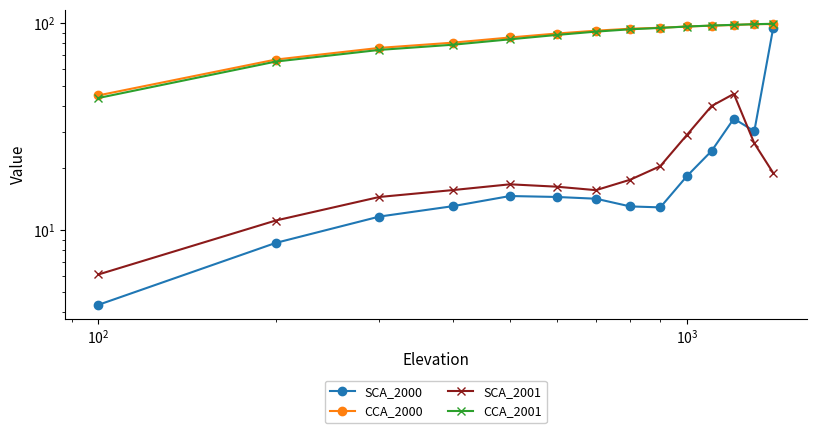

What is the sum of all SCA_2000 values?

309.7